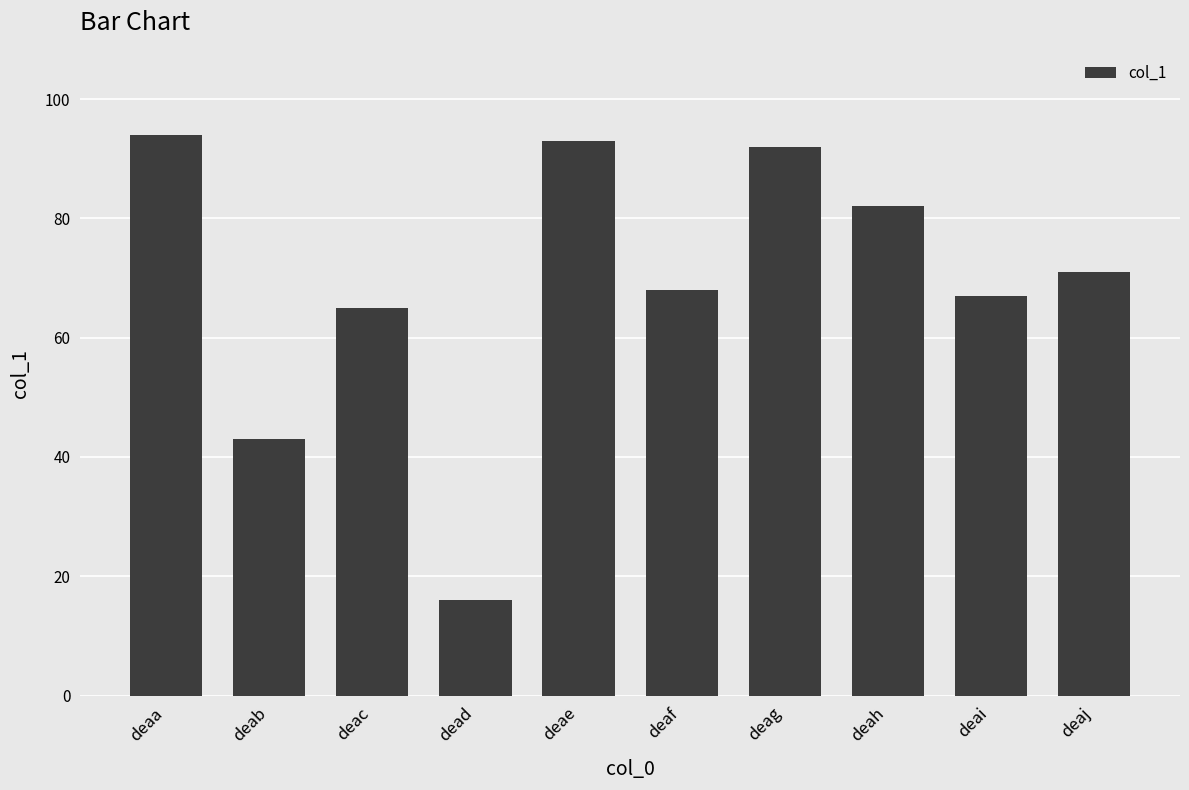

What is the smallest value displayed?

16